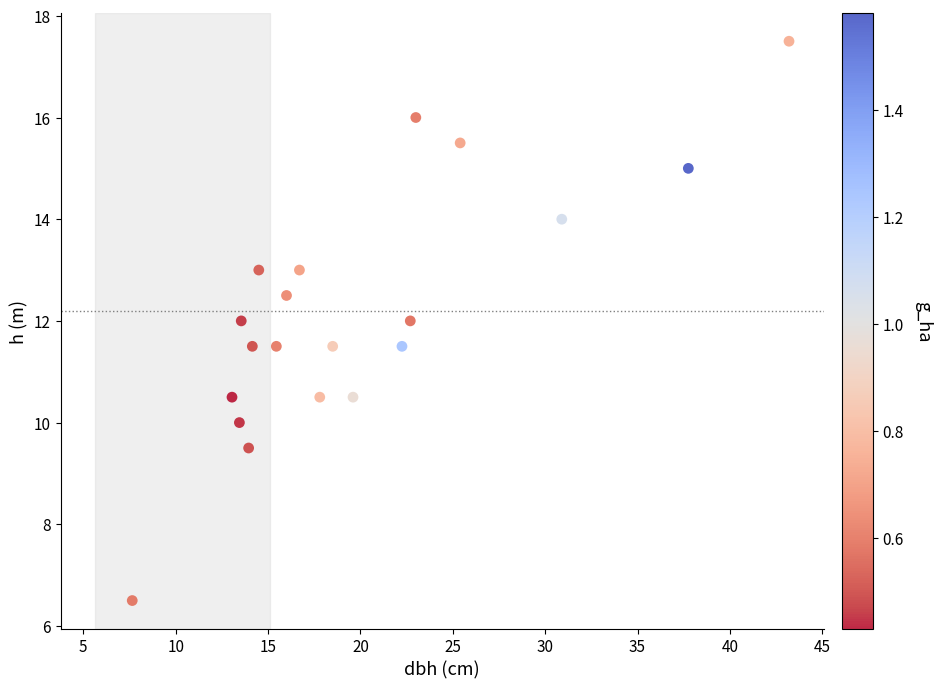

What is the range of Y values (max minus min)?

11.0